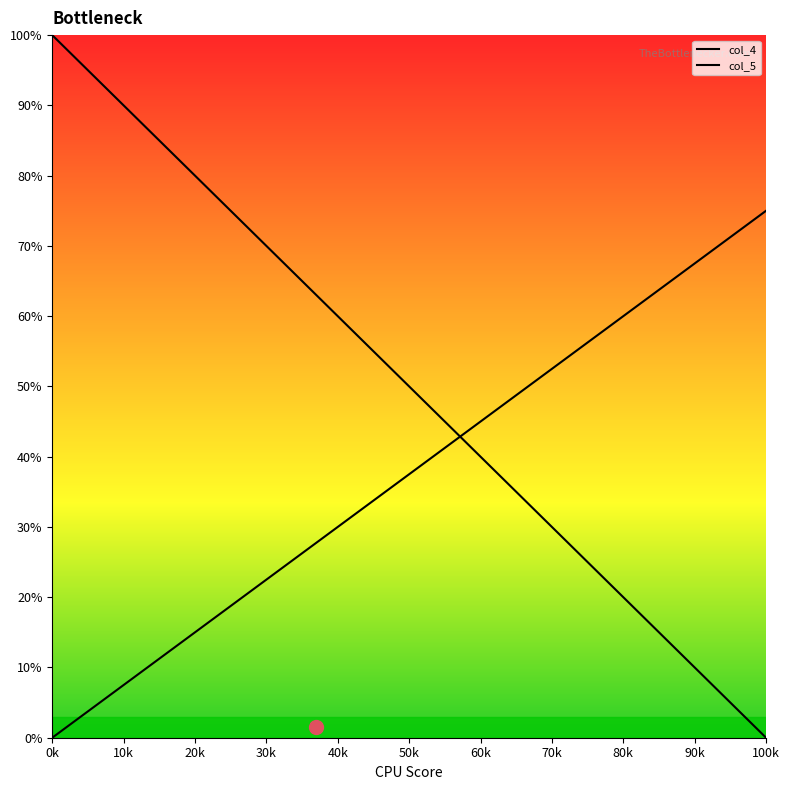

Does the chart have visible grid lines?

No